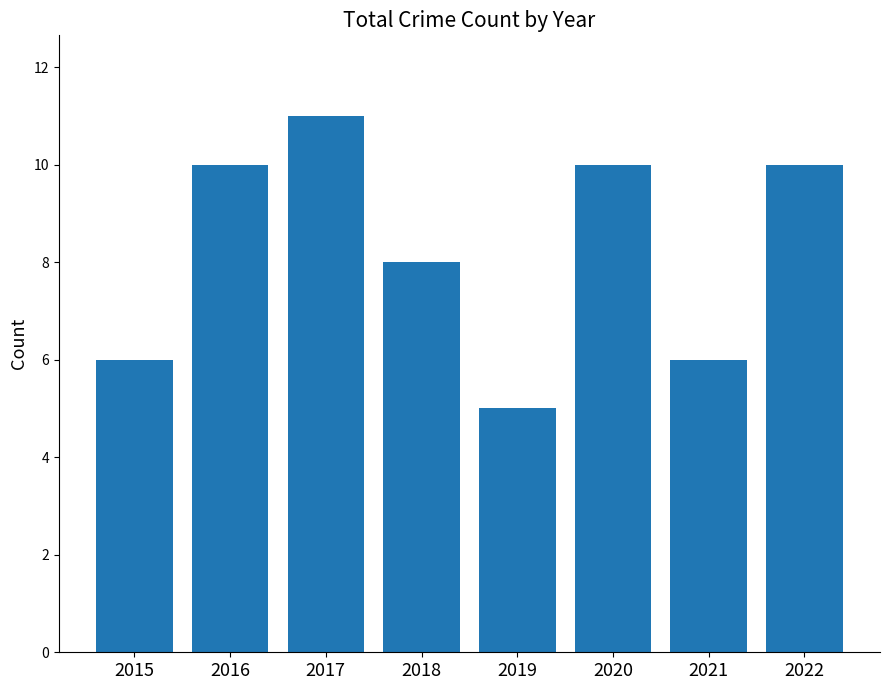

The chart shows a value of 18 at 2016. True or false?

False